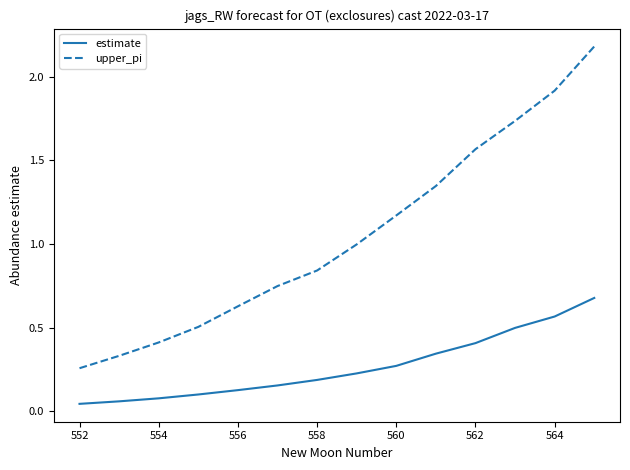

True or false: estimate and upper_pi cross at least once.

False